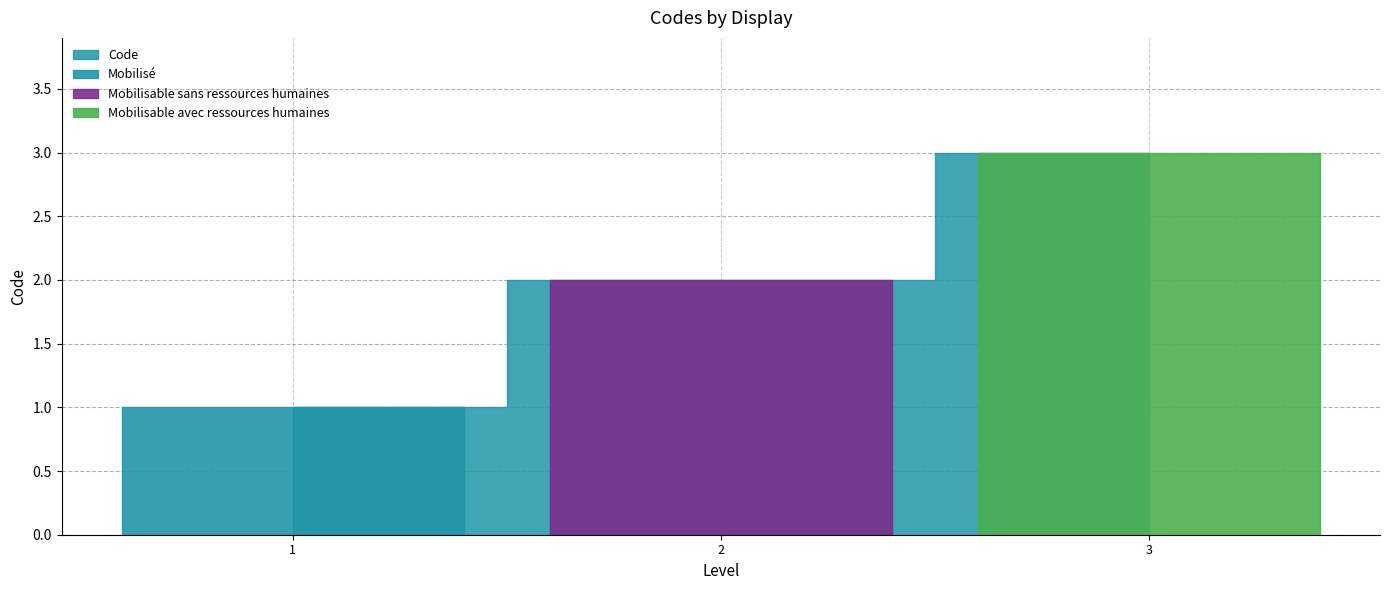

Between Mobilisable avec ressources humaines and Mobilisable sans ressources humaines, which is larger?

Mobilisable avec ressources humaines